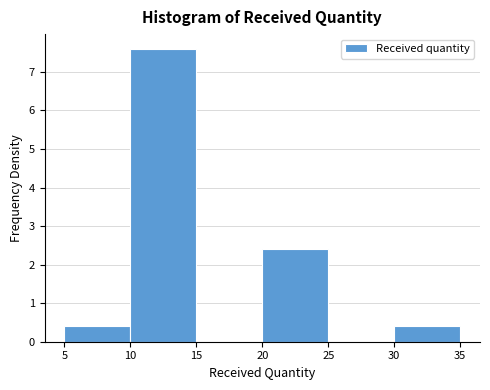

Reading left to right, transcribe this chart: for each bar, give the range it covers on the x-axis and its height. The values are not printed on the chart, so give them approximately, as read against the axis.

5 to 10: 0.4
10 to 15: 7.6
15 to 20: 0
20 to 25: 2.4
25 to 30: 0
30 to 35: 0.4